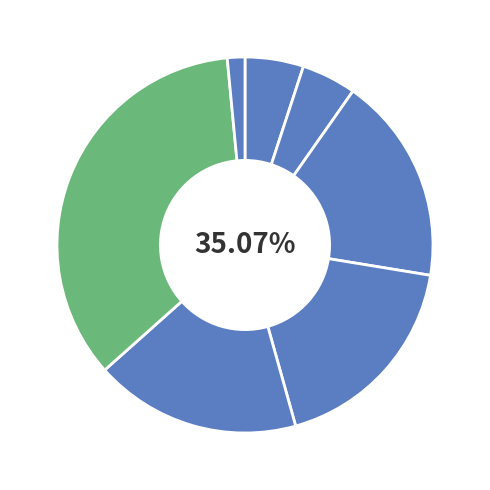

Do load_0 and load_4 together represent more than half of the pie?

No